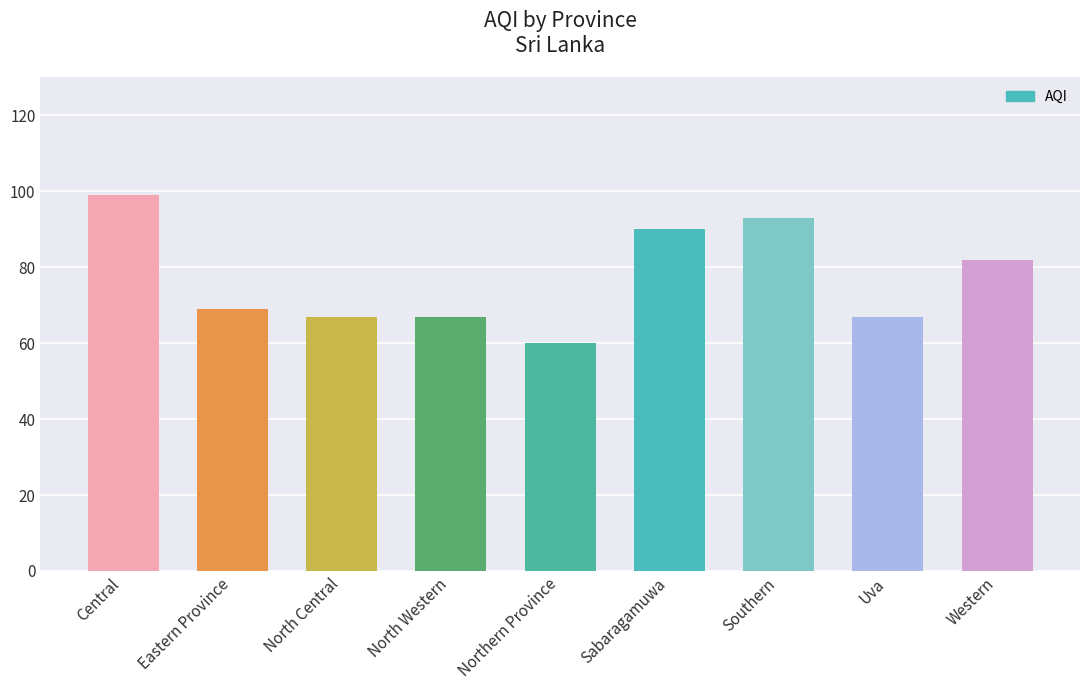

What is the value of the 3rd bar from the left?

67